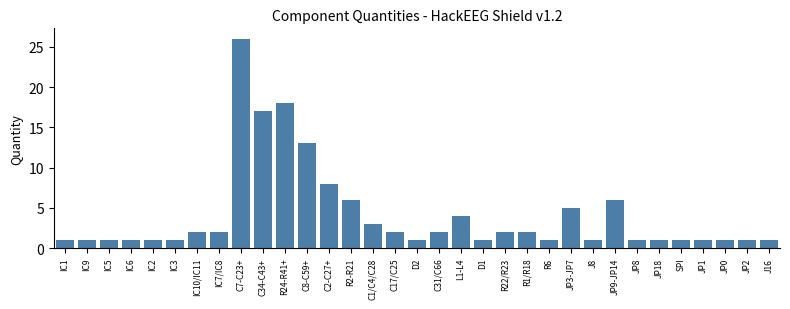

What is the greatest value displayed?

26